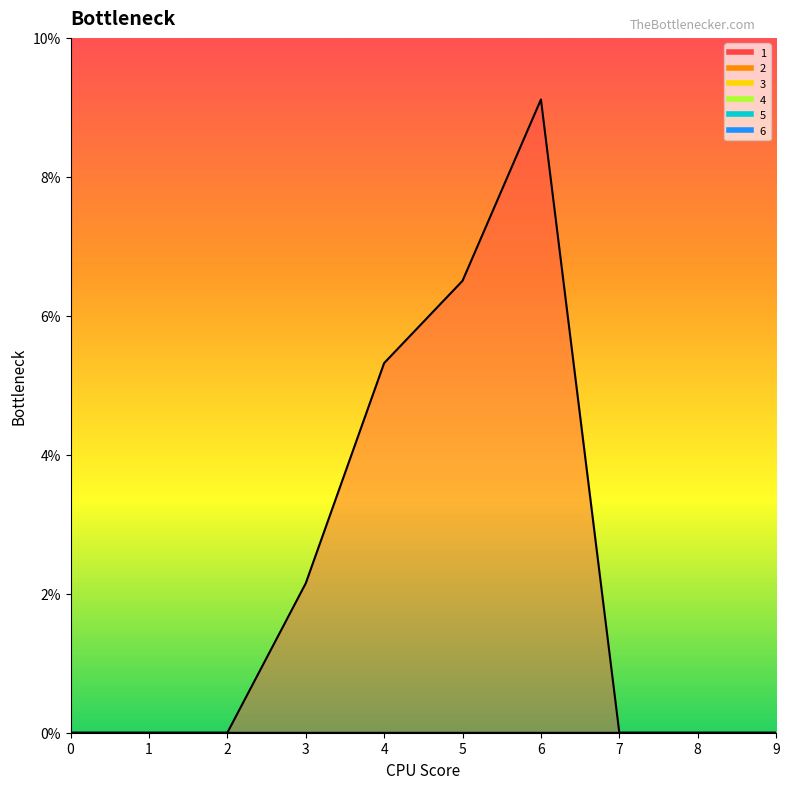

True or false: 5 and 6 cross at least once.

False